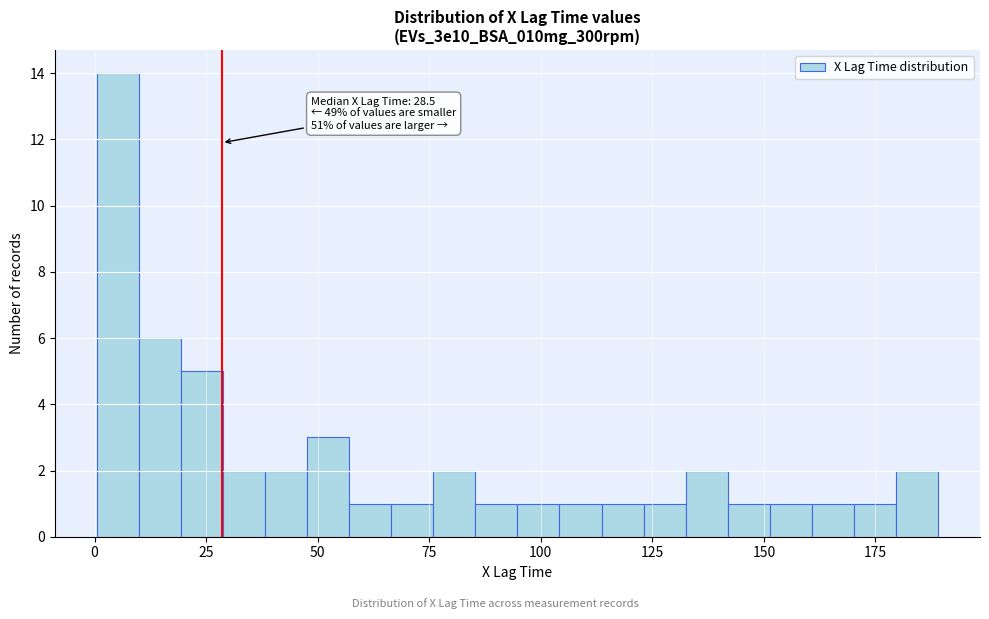

Around what value on the x-axis is the tallest bar? Give the approximate position of its centre, as read against the axis.

5